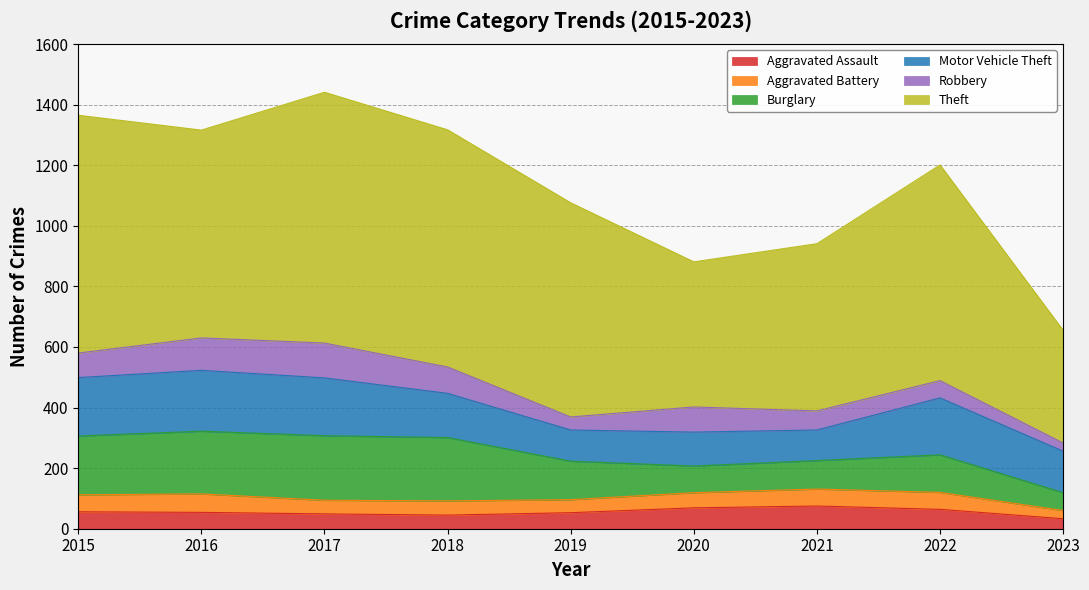

Which series changed the most between 2022 and 2023?

Theft